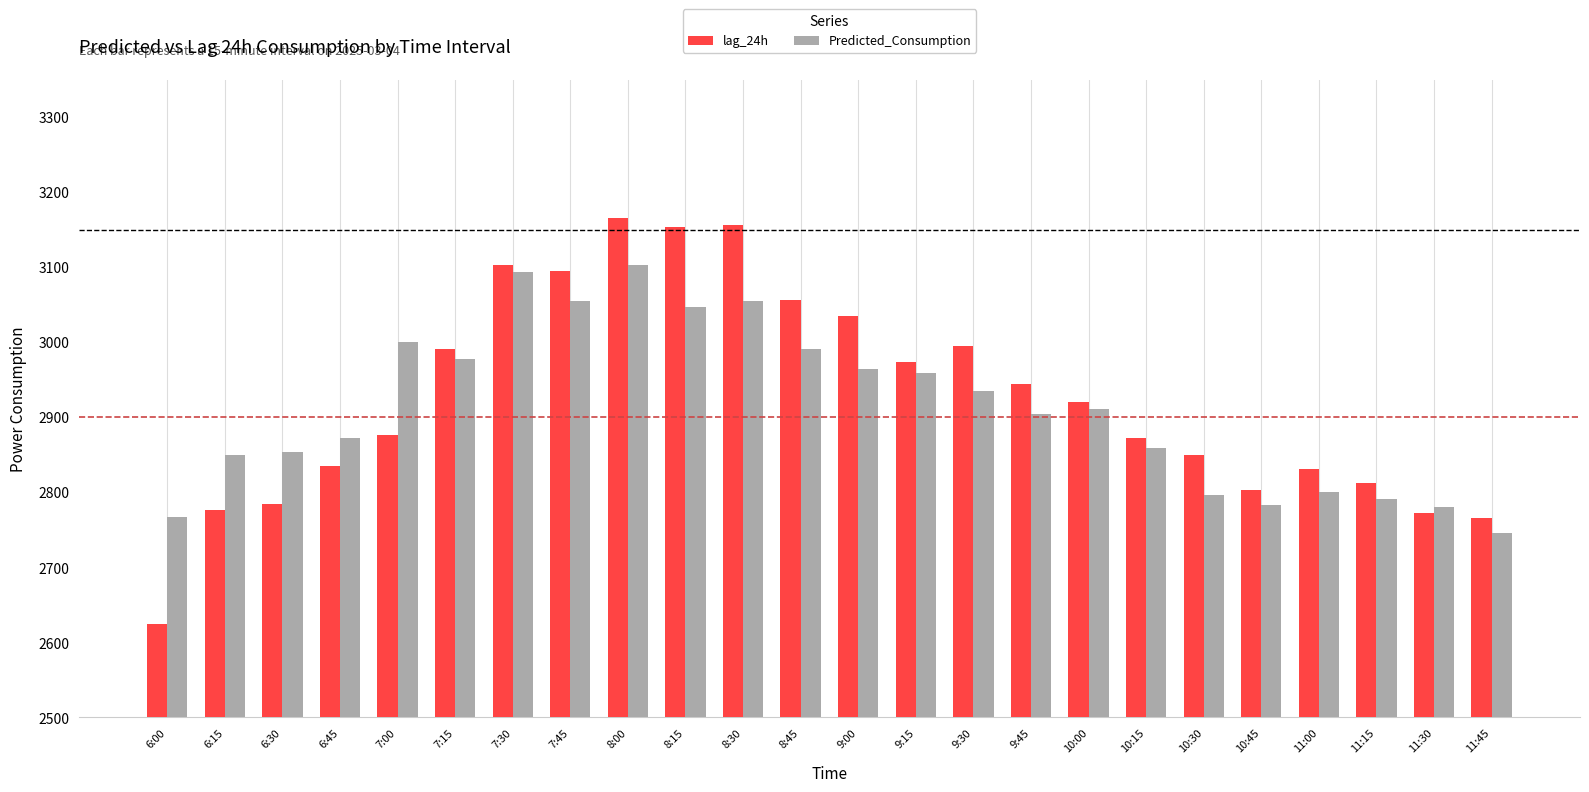

The value of Predicted_Consumption at 7:45 is 4266.6. True or false?

False